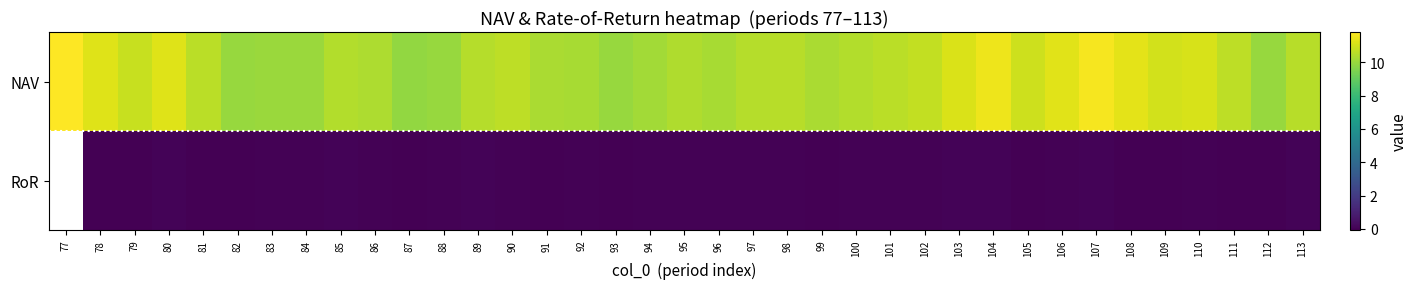

Count the number of categories in the chart.

37